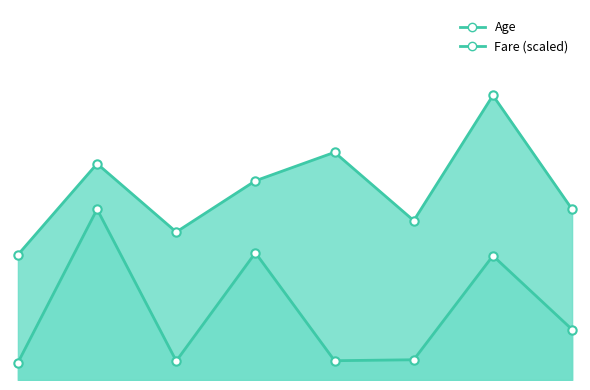

At which category does the chart reach its peak across all series?

7